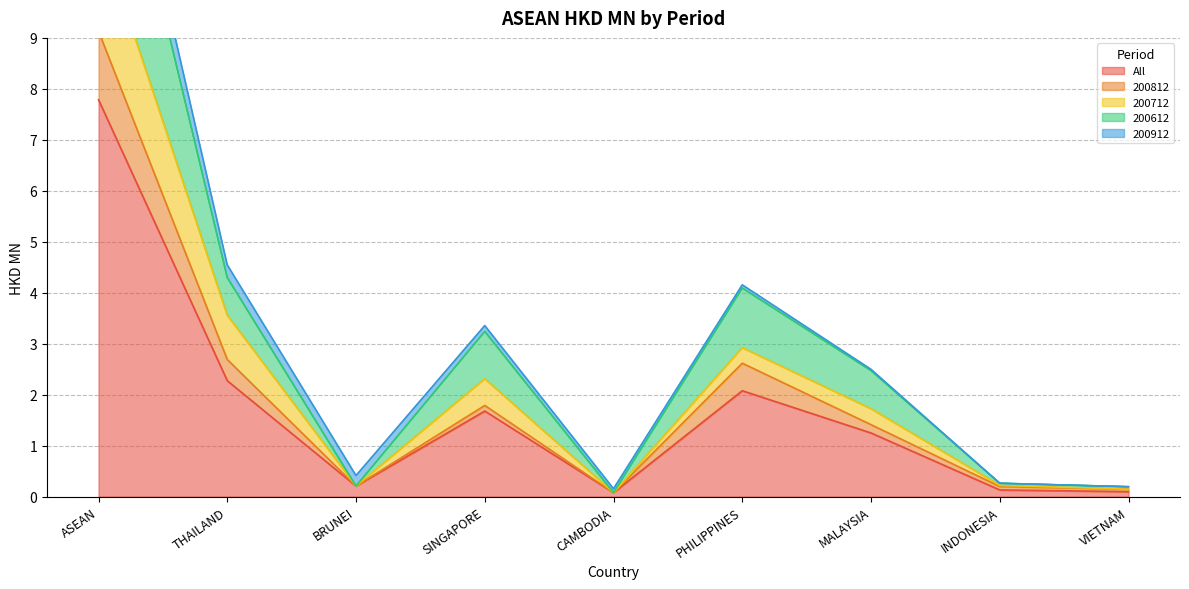

True or false: 200812 and 200712 intersect in this chart.

False